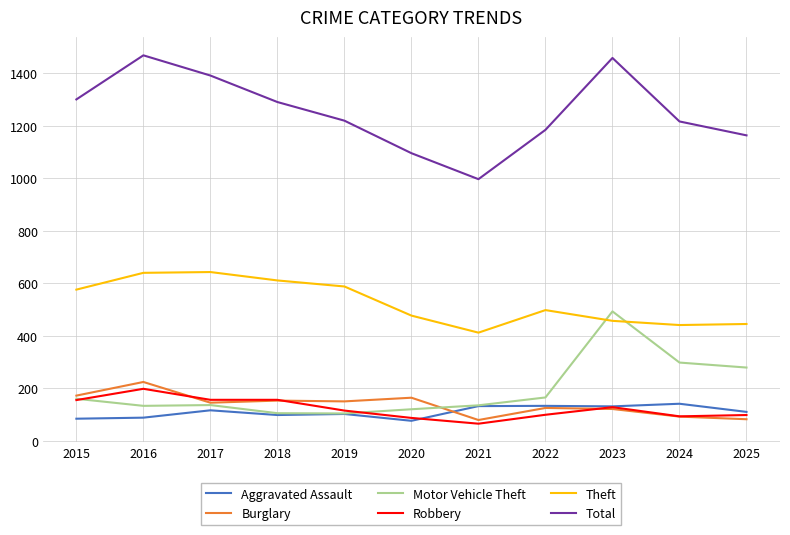

Where is the first local maximum for Total?

2016